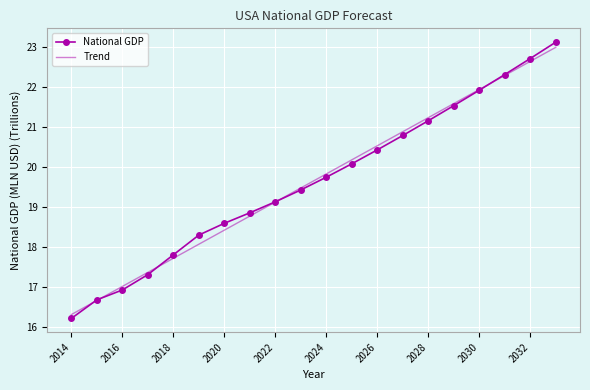

What is the minimum value for Trend?

16.3